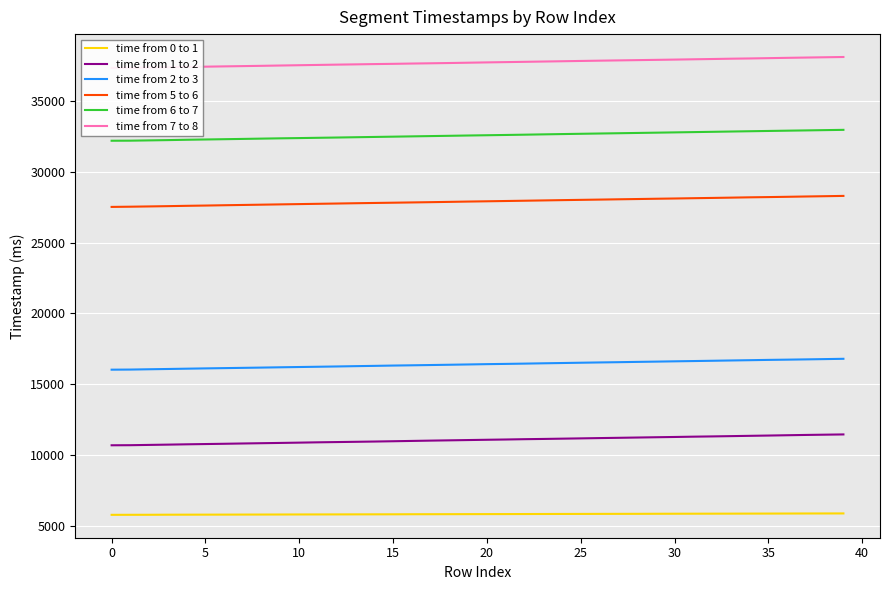

What are all the series names shown in the legend?

time from 0 to 1, time from 1 to 2, time from 2 to 3, time from 5 to 6, time from 6 to 7, time from 7 to 8